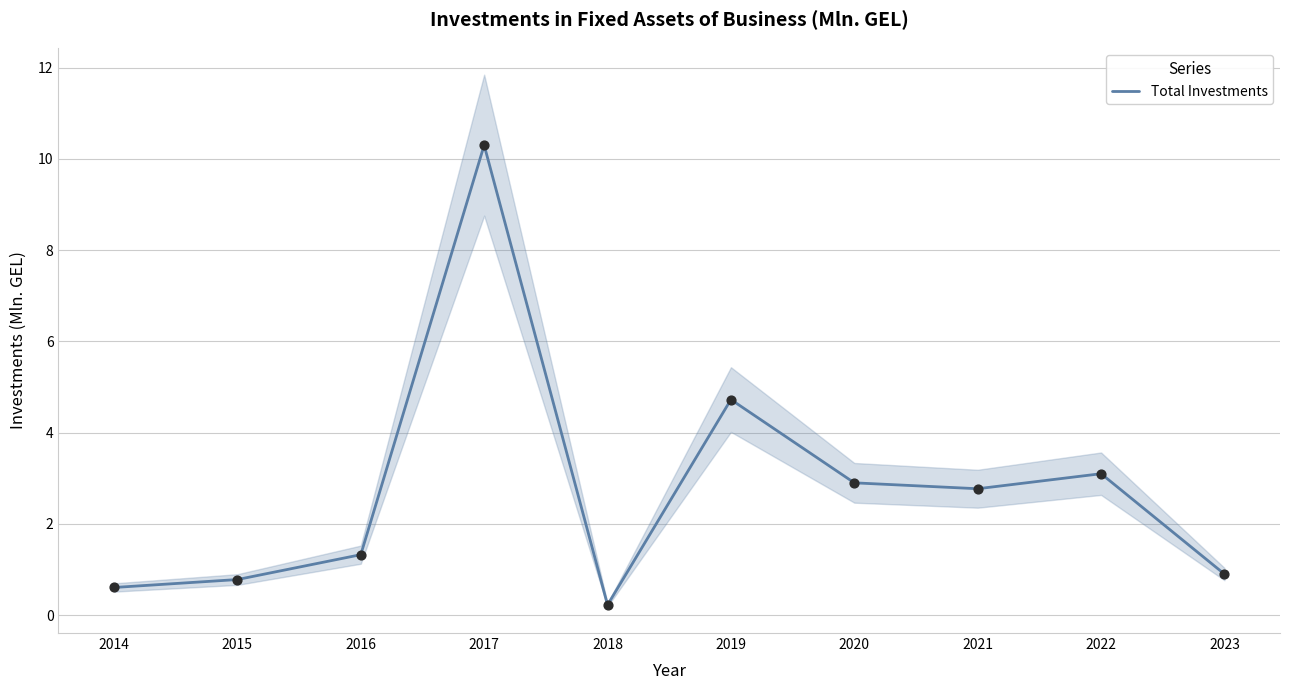

Which has a higher value, 2019 or 2017?

2017